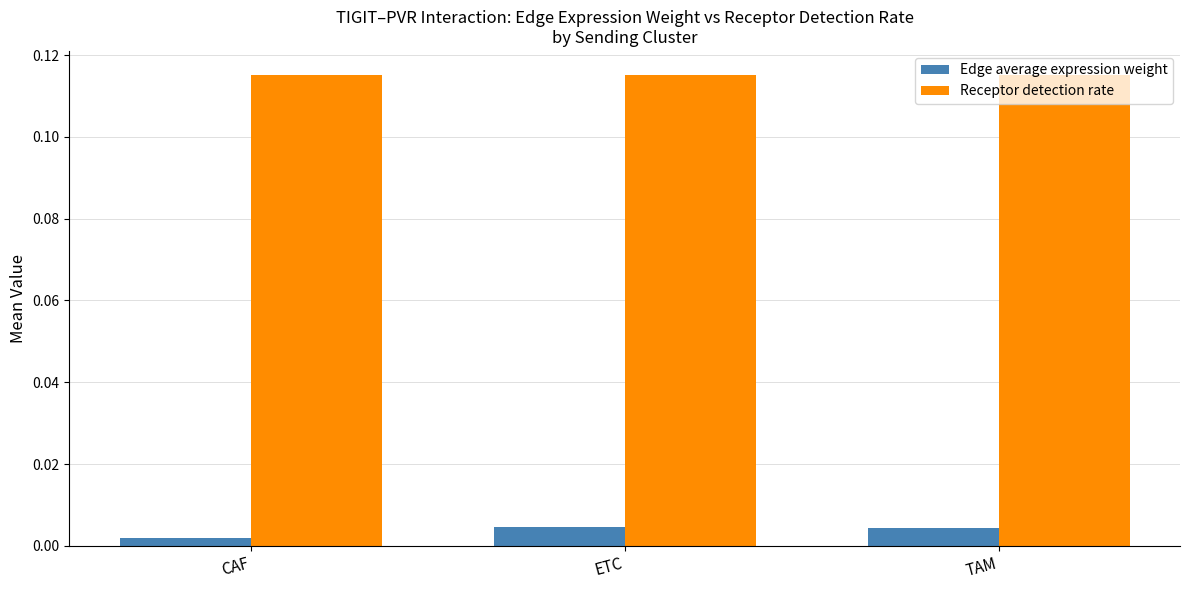

True or false: Receptor detection rate has a value of 0.2 at CAF.

False